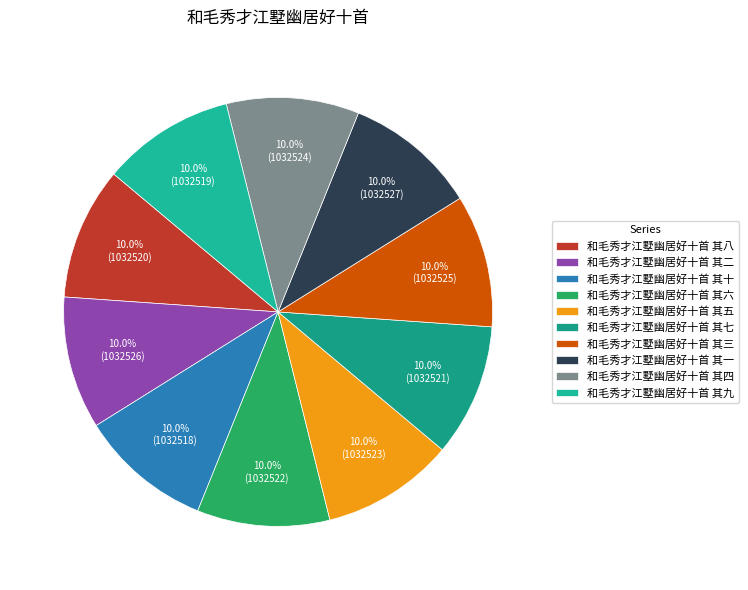

True or false: 和毛秀才江墅幽居好十首 其六 accounts for 1% of the total.

False